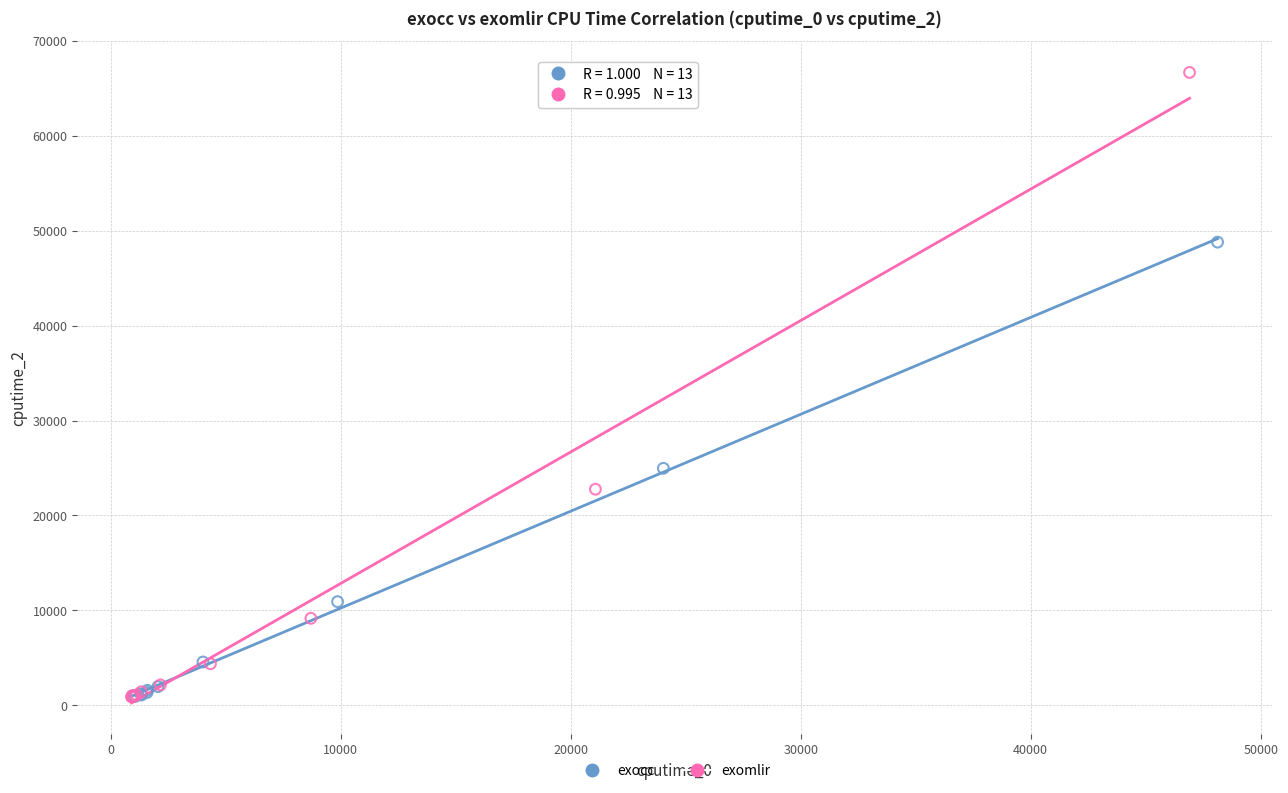

Which series has the widest spread of Y values?

exomlir